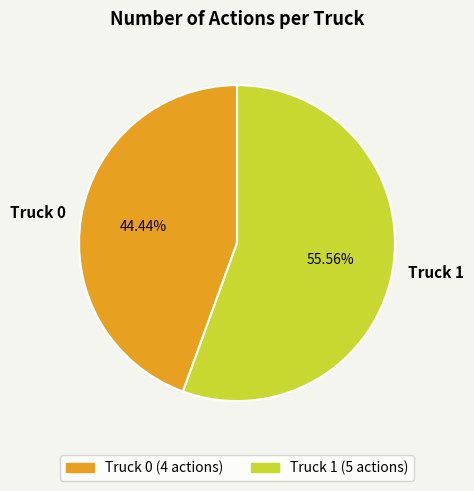

What is the majority slice?

Truck 1